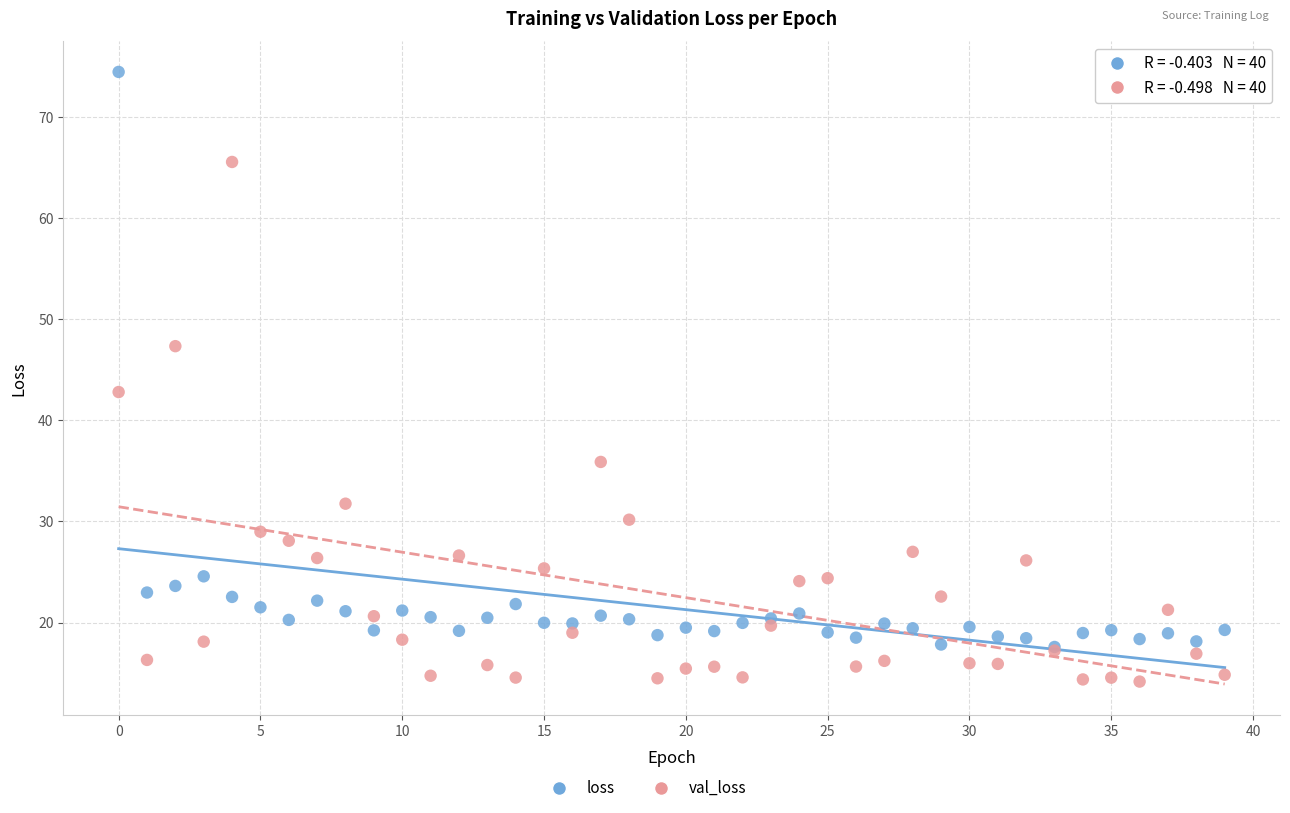

In the val_loss series, what Y value is closest to 39?

35.9